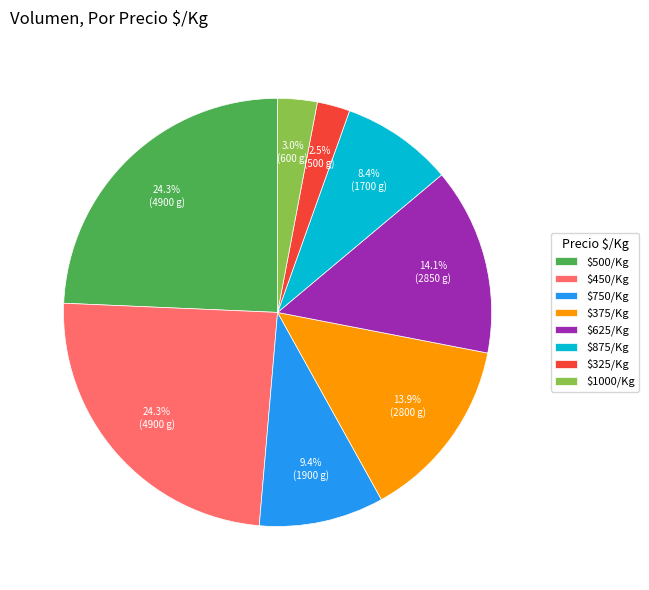

Is there a majority slice in this chart?

No